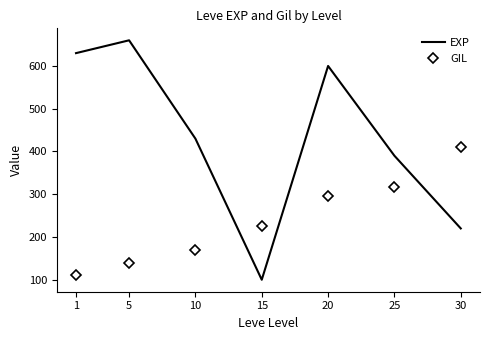

Reading right to left, extract all data points from this chart.

EXP: 30=220	25=390	20=600	15=100	10=430	5=660	1=630
GIL: 30=410	25=317	20=295	15=226	10=170	5=140	1=112